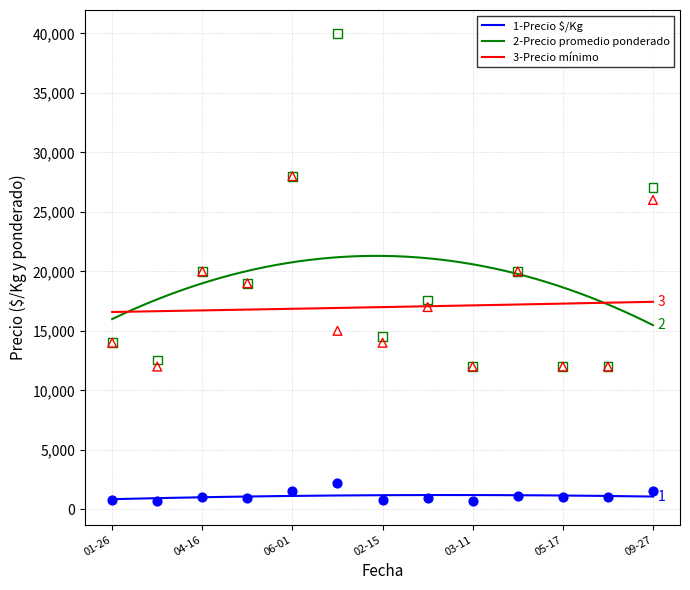

Is the value of Precio $/Kg at 2021-04-16 greater than the value of Precio promedio ponderado at 2021-03-12?

No